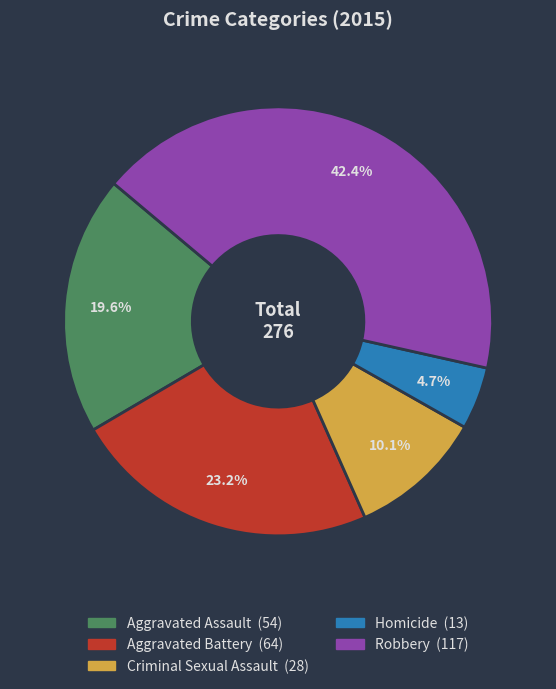

How many segments does this pie chart have?

5